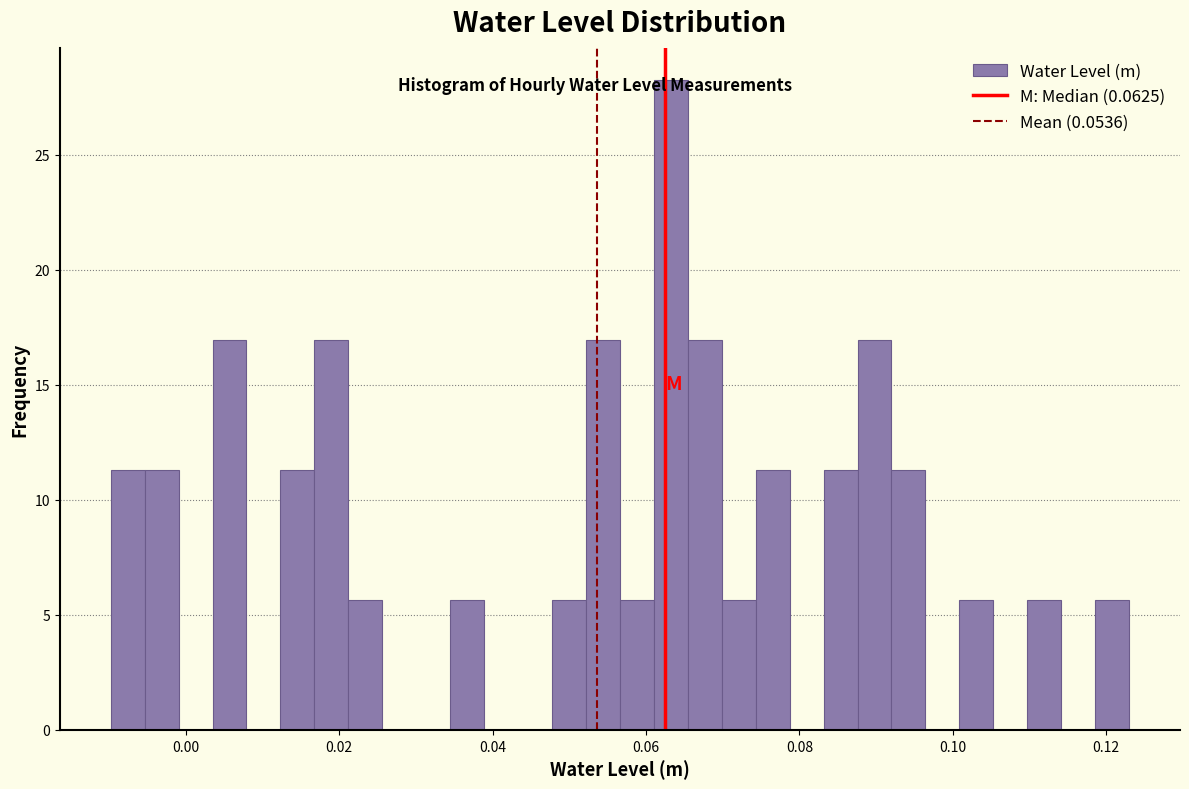

Read against the x-axis, roughly where is the centre of the tallest bar?

0.064